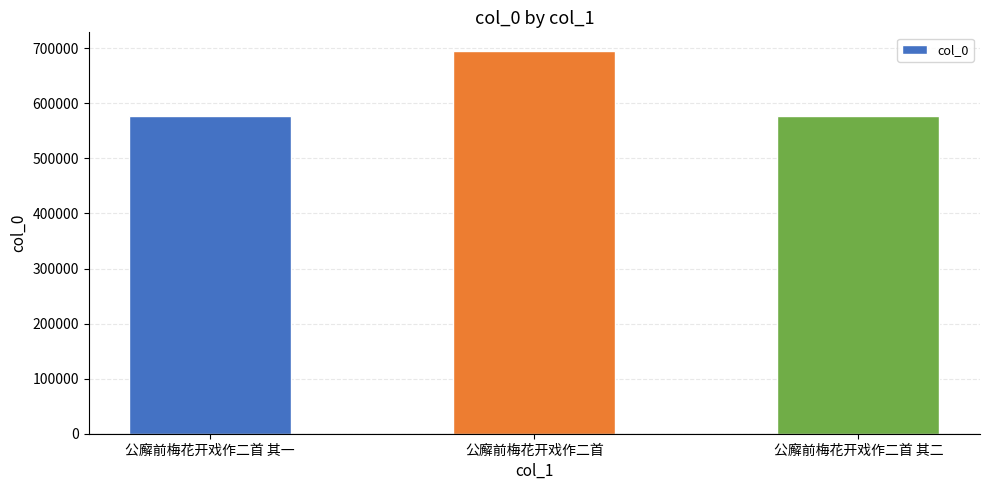

At which label is the value closest to 635964?

公廨前梅花开戏作二首 其二